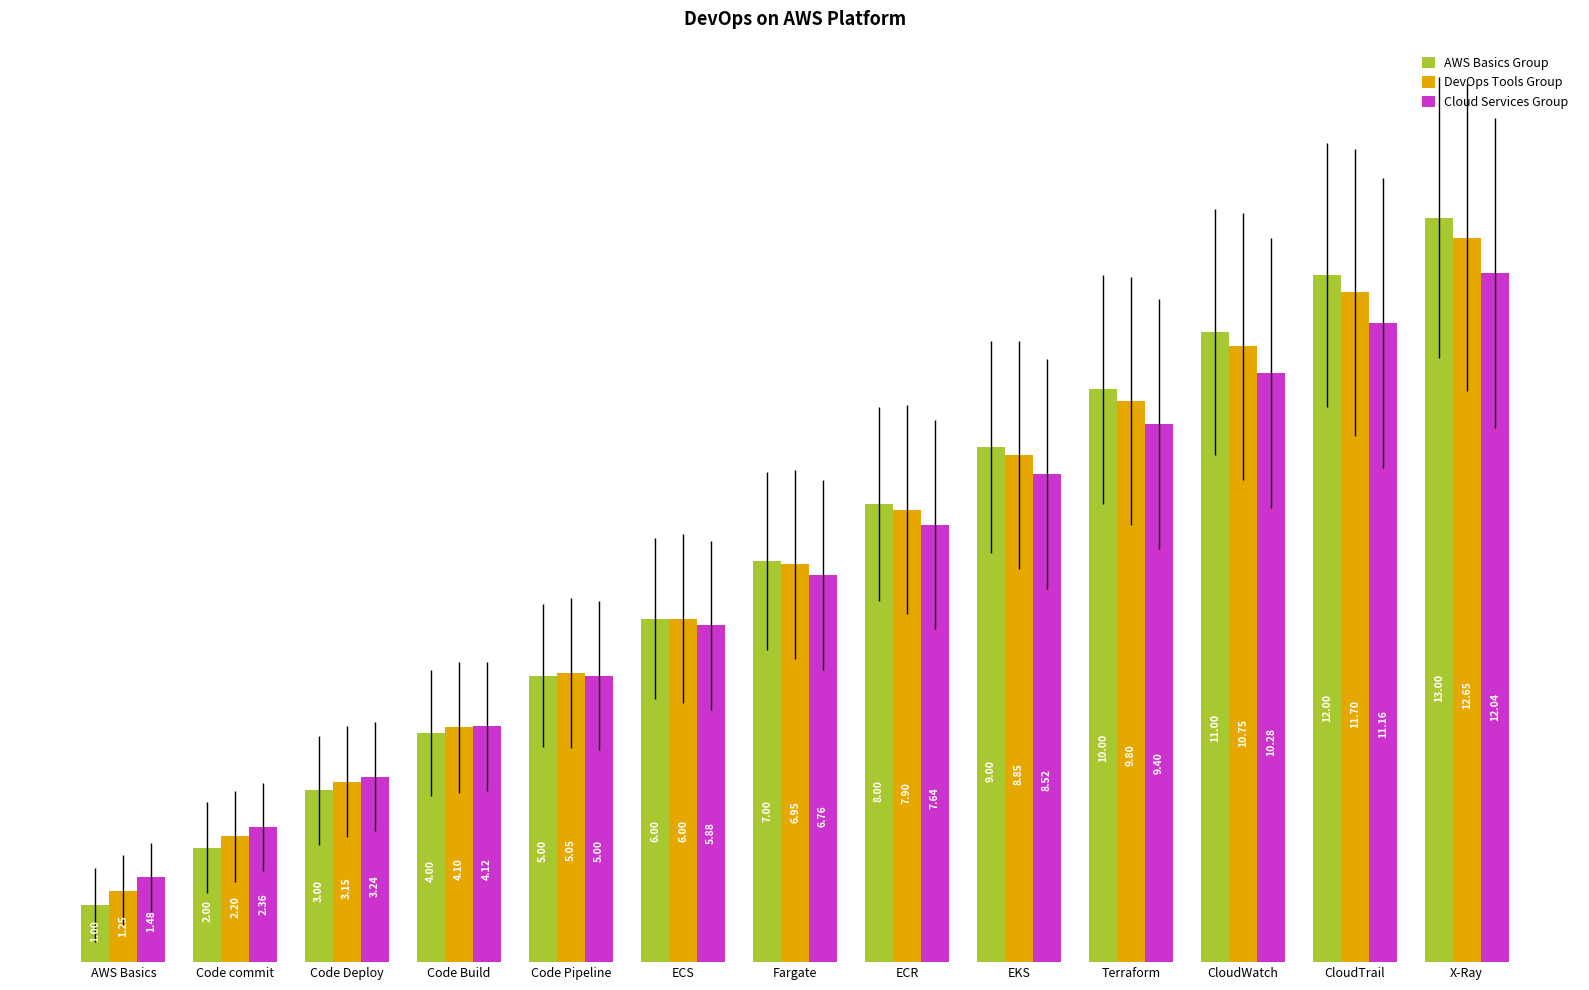

At which label does DevOps Tools Group reach its peak?

X-Ray